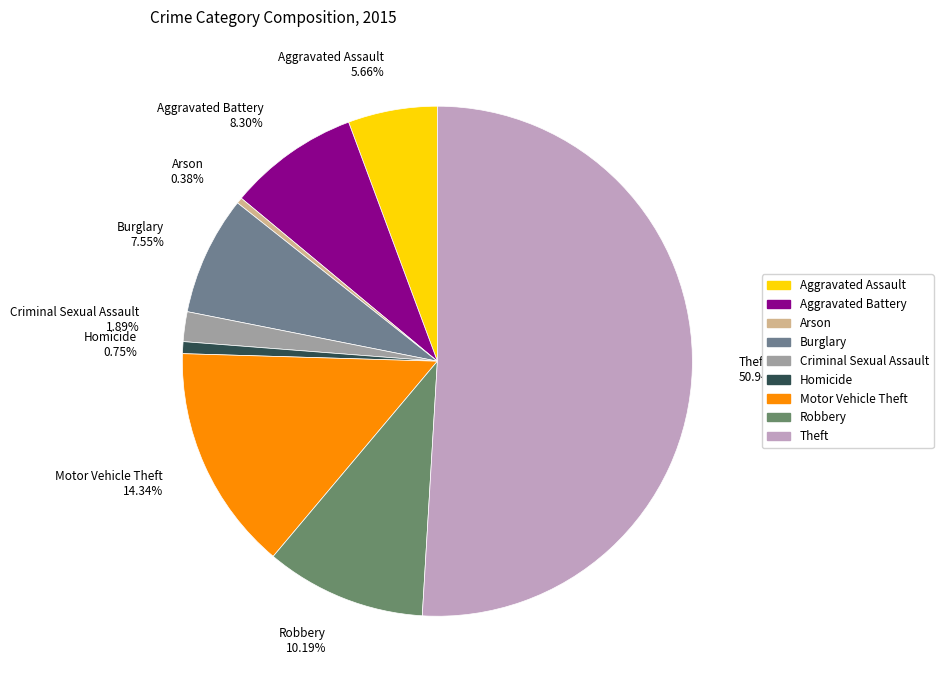

Do Aggravated Battery 8.30% and Robbery 10.19% together represent more than half of the pie?

No